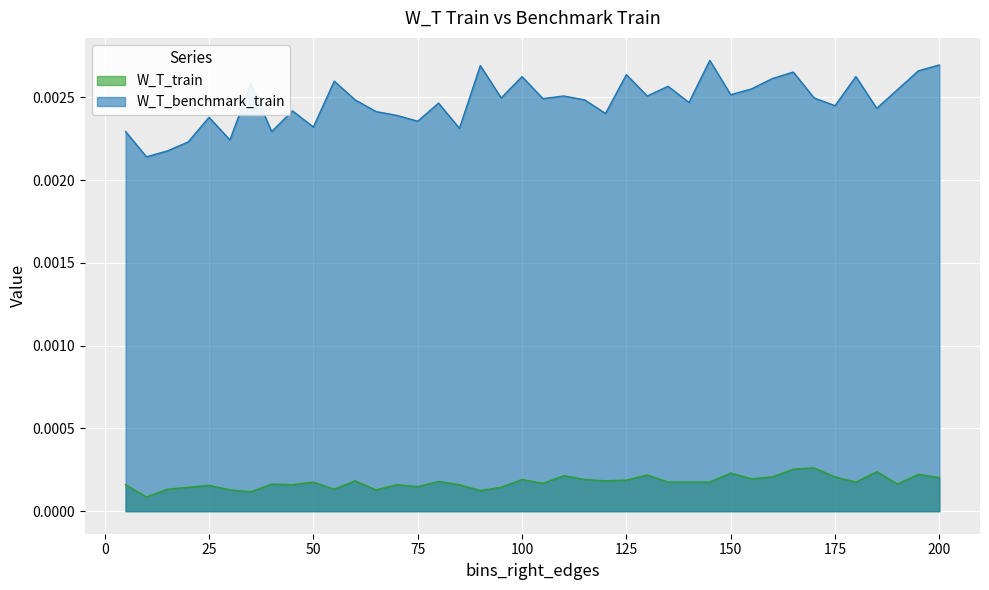

Does the chart display data point markers on the line(s)?

No